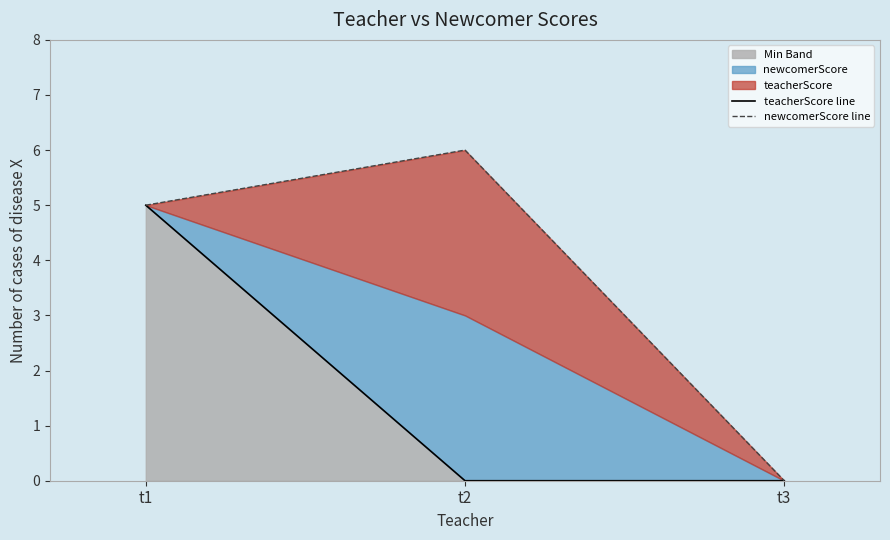

Which series has the widest spread of values?

newcomerScore line